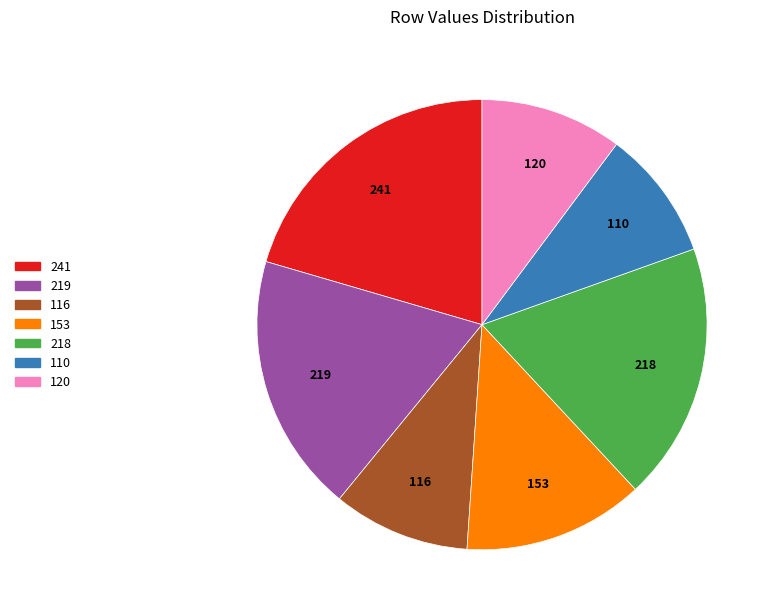

Does any single category account for the majority?

No